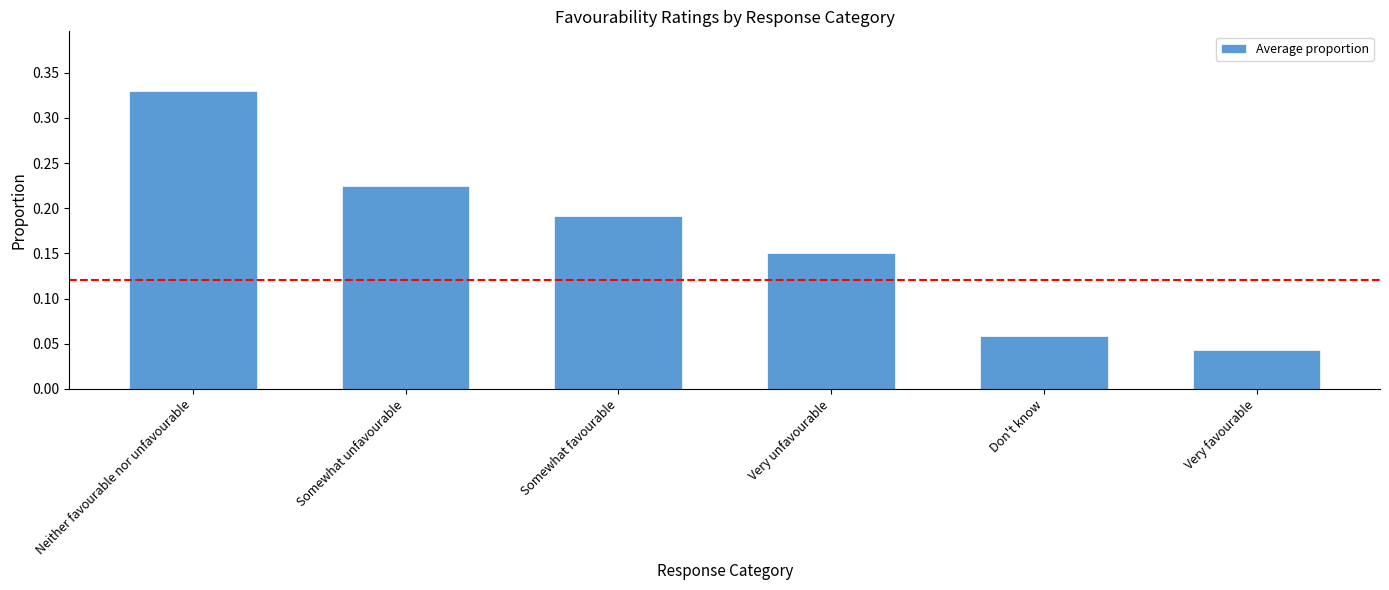

True or false: the data shows 0.4 at Somewhat unfavourable.

False